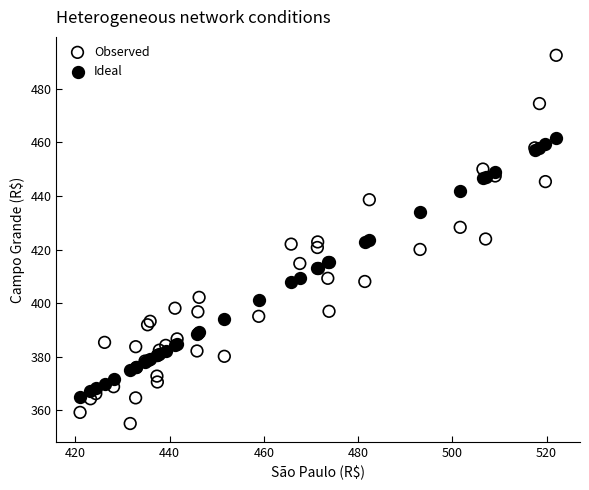

What are all the series names shown in the legend?

Observed, Ideal